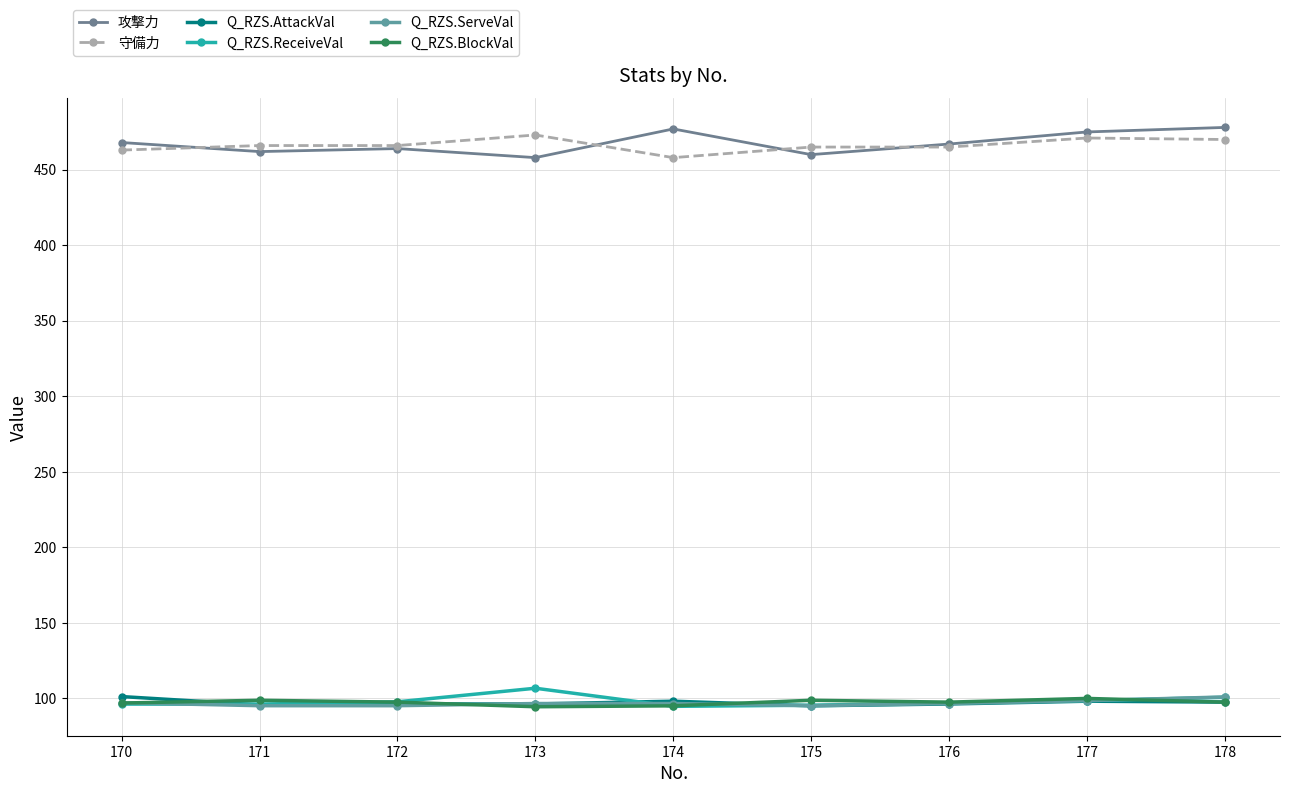

What is the minimum value shown in the chart?

94.5